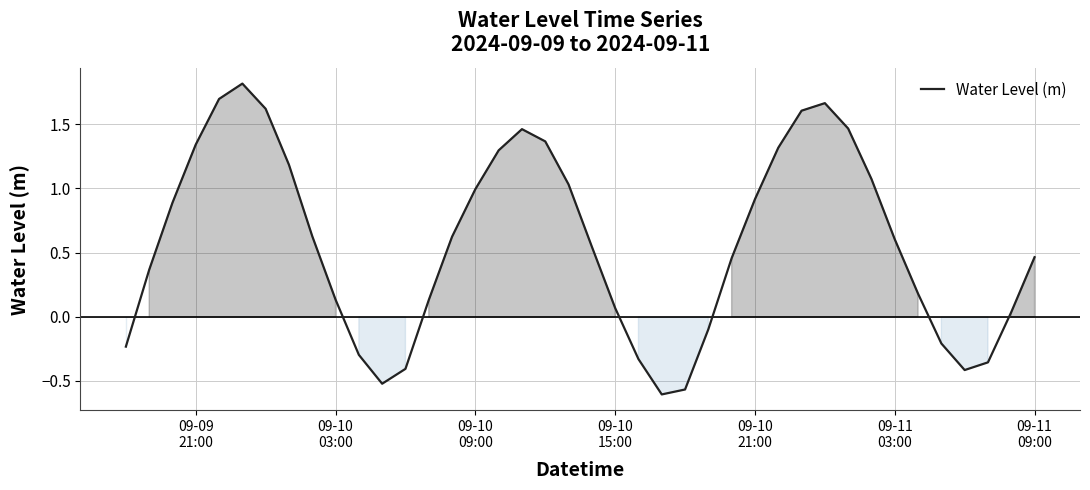

What is the difference between the maximum and minimum values?

2.4